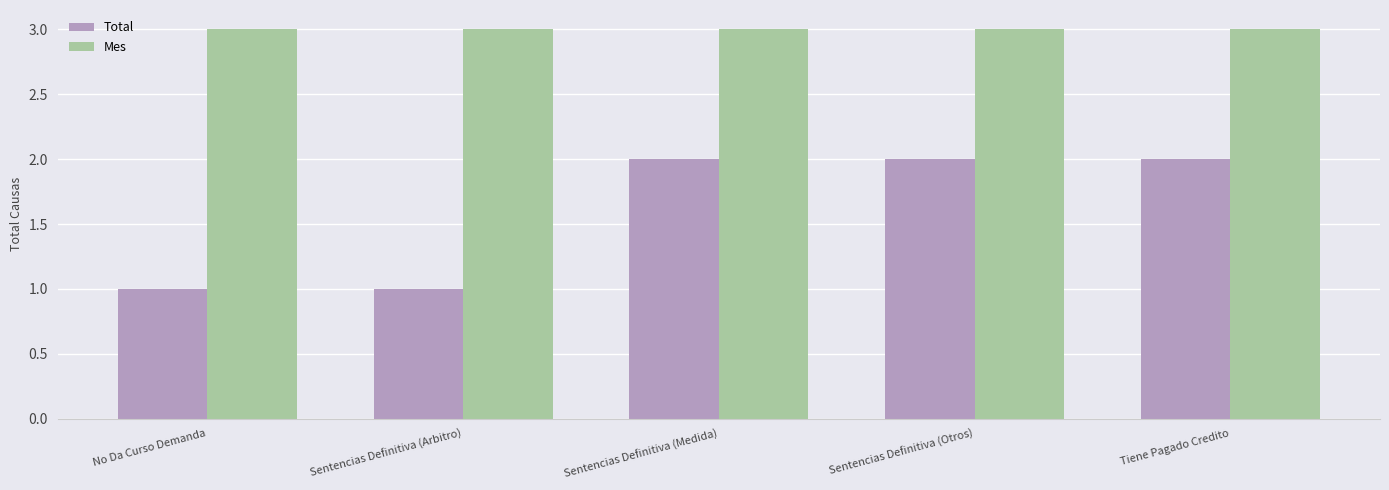

What is the value of the Mes bar at the 2nd from the left?

3